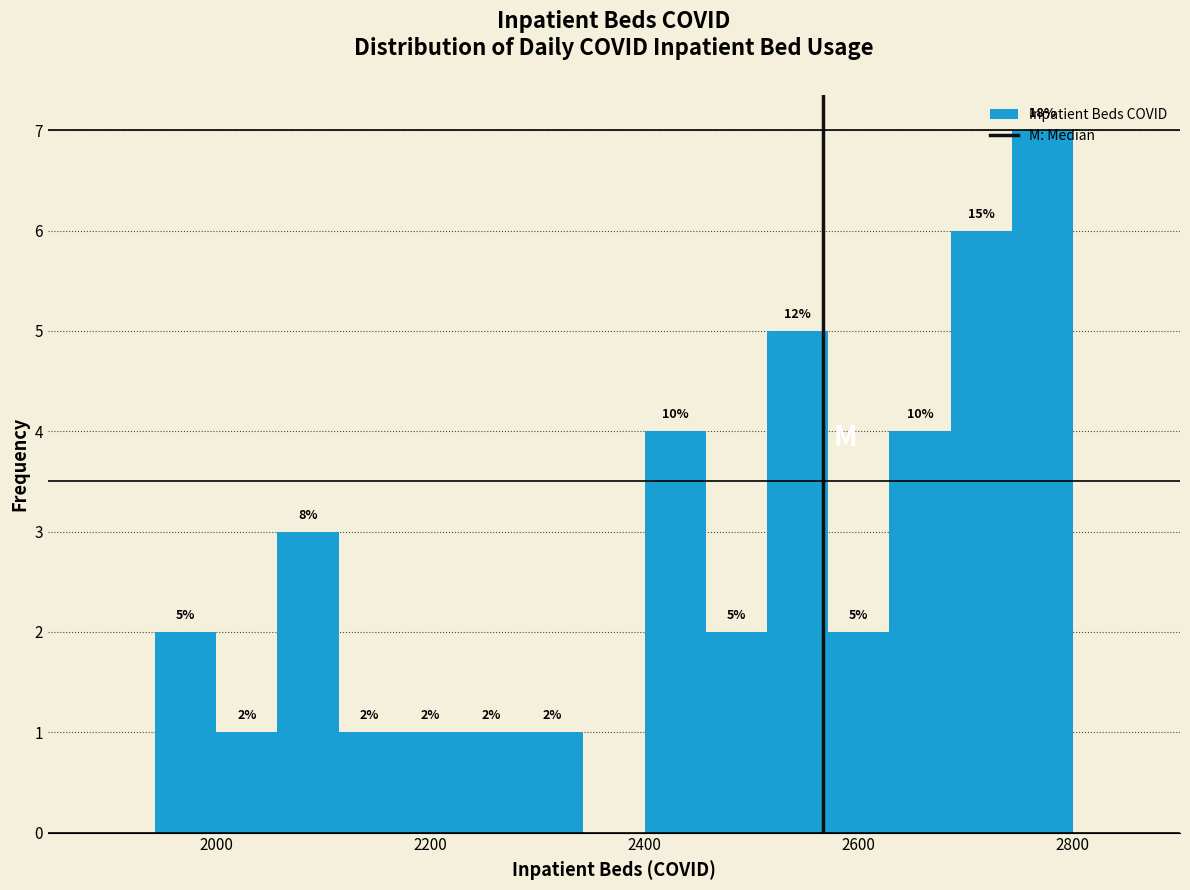

Around what value on the x-axis is the tallest bar? Give the approximate position of its centre, as read against the axis.

2780